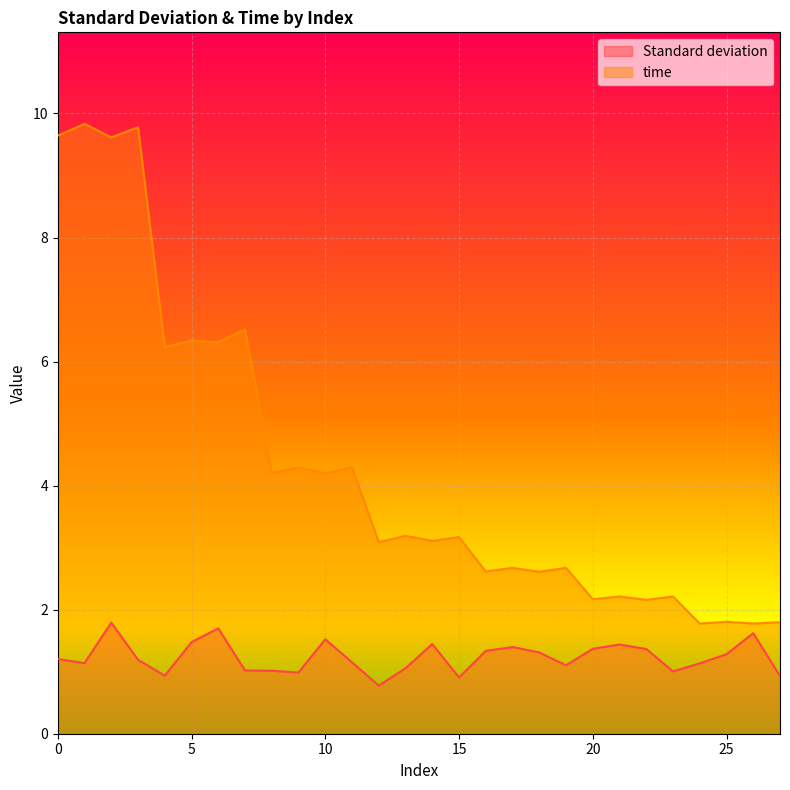

Which category has the highest value in the Standard deviation series?

2